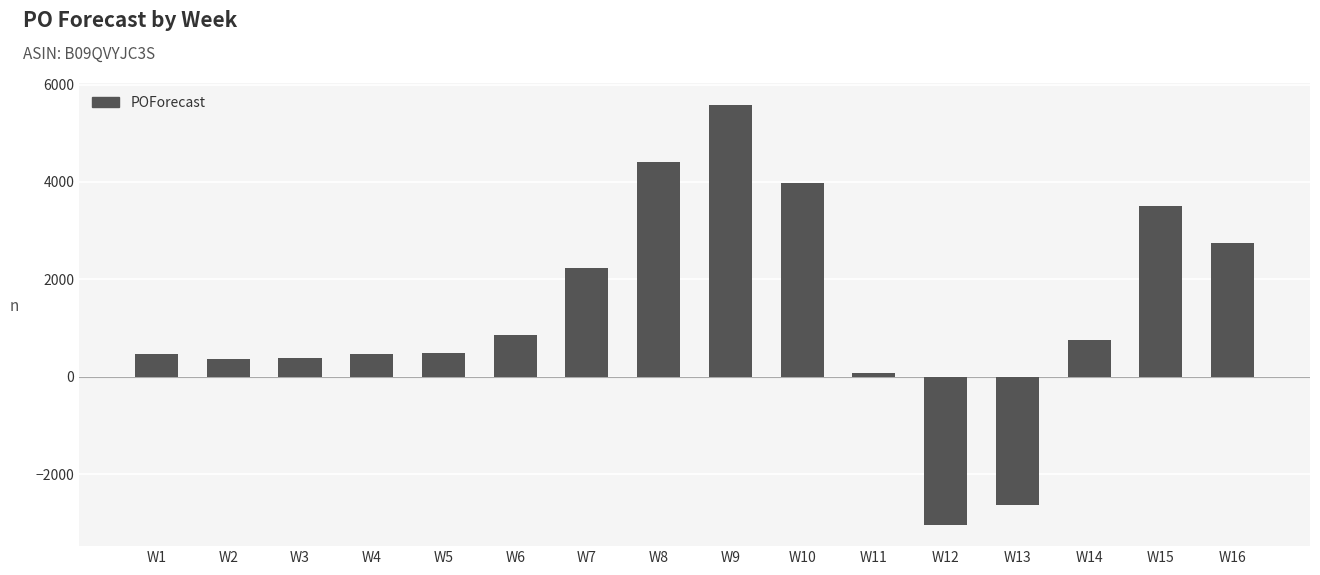

The chart shows a value of 2234 at W7. True or false?

True